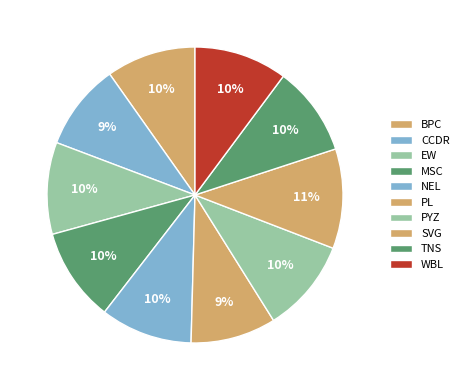

How many slices are in this pie chart?

10